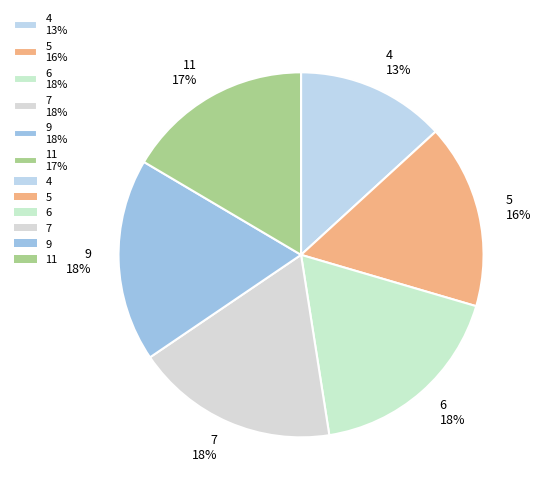

To the nearest percent, what percentage of the pie is 9?

18%